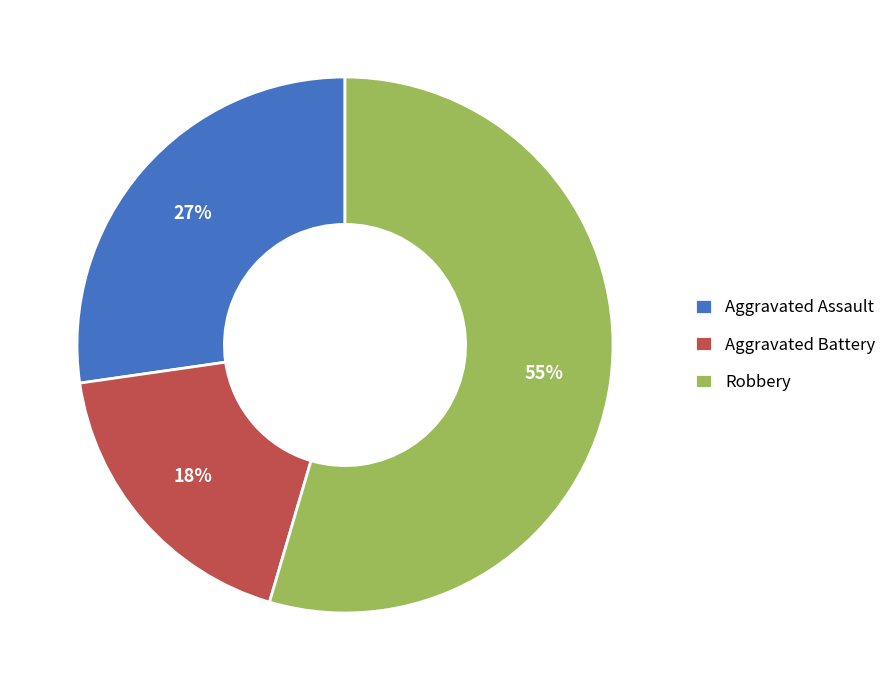

What is the smallest slice in the pie chart?

Aggravated Battery